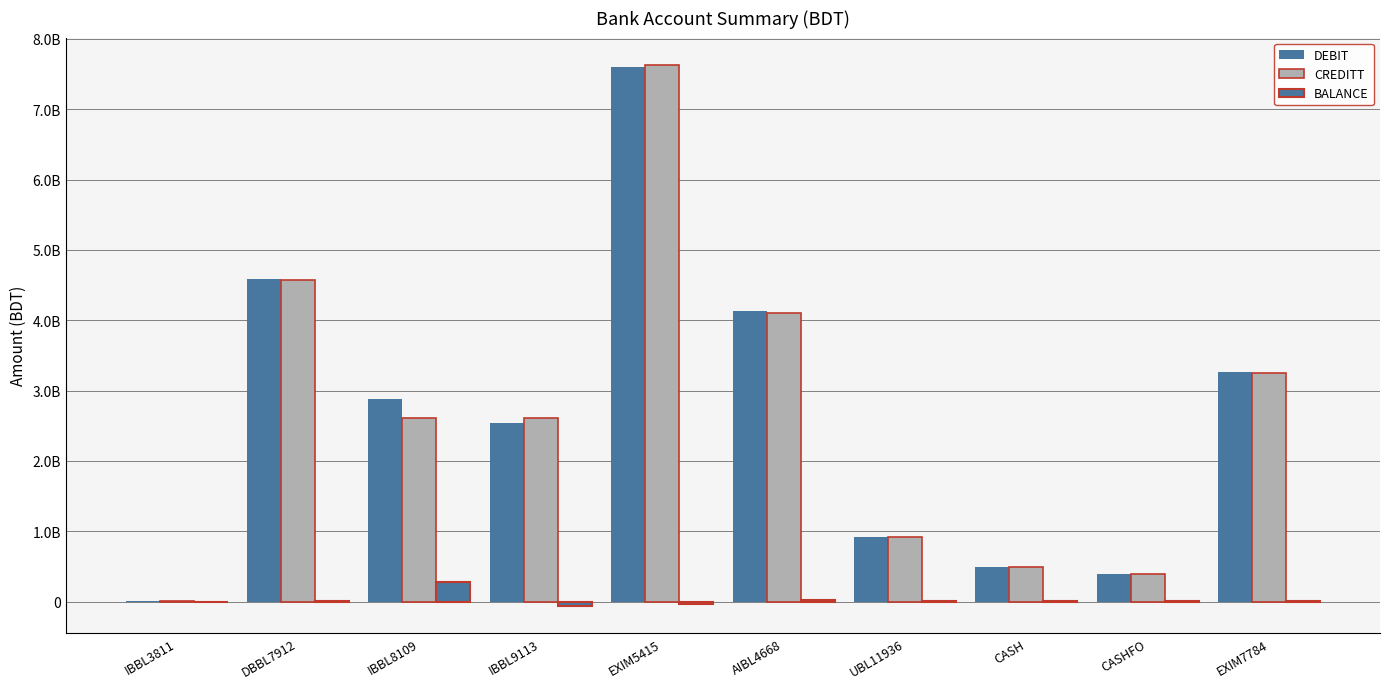

Does the chart contain stacked bars?

No